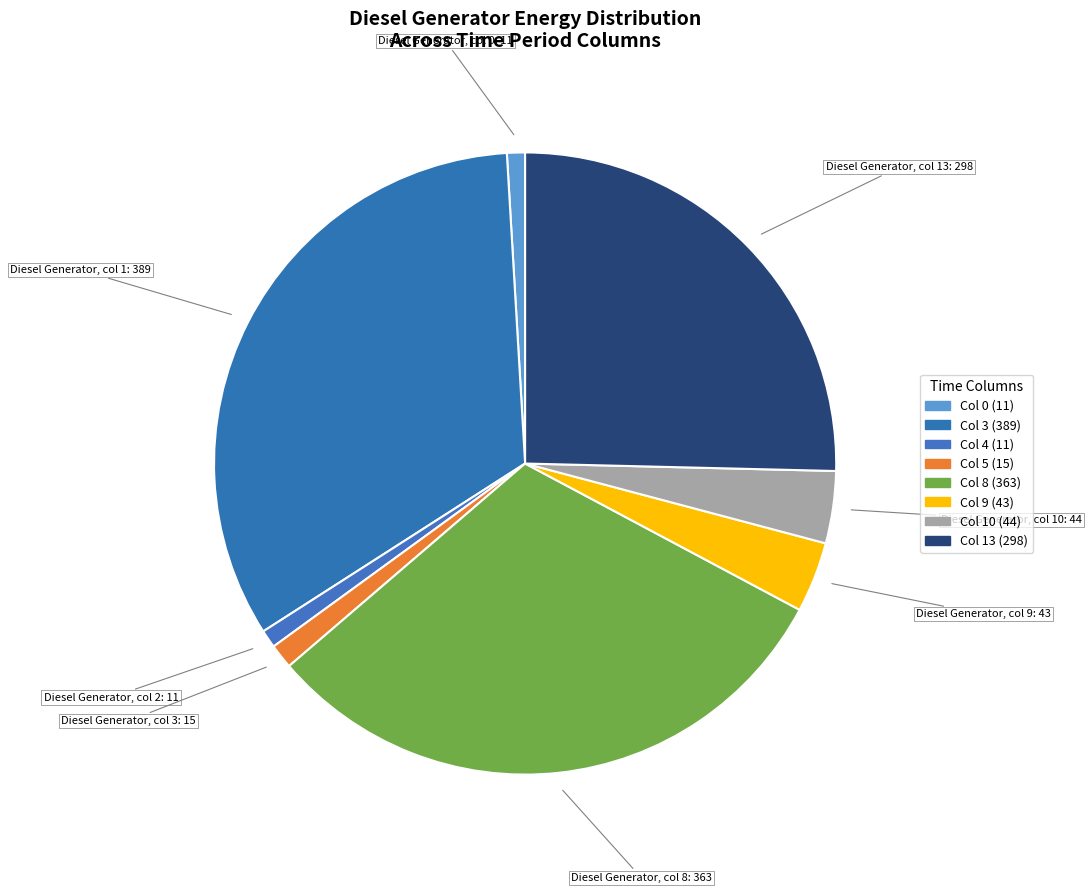

How many segments does this pie chart have?

8